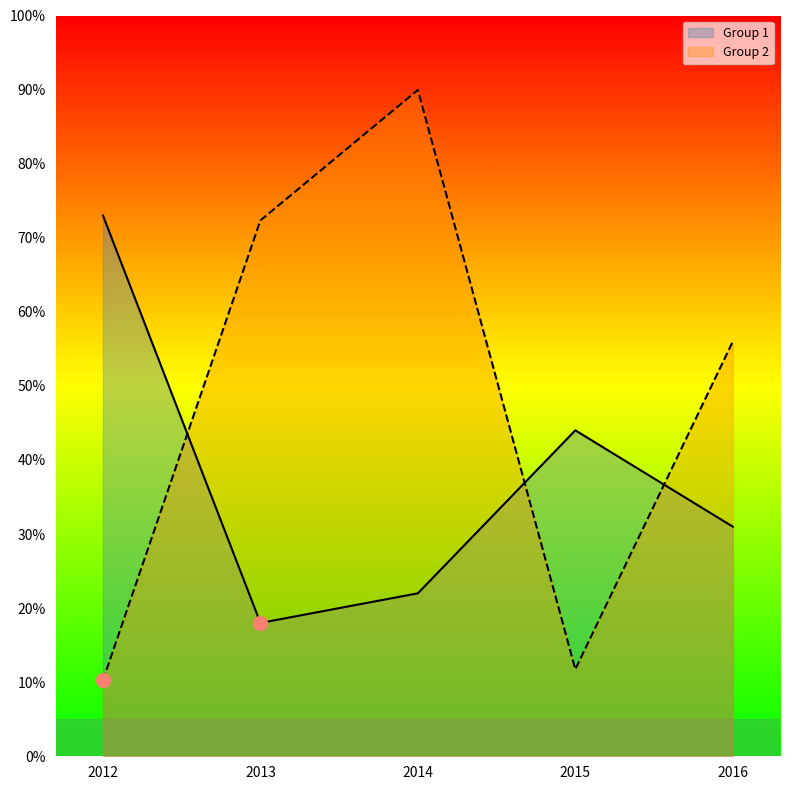

Reading left to right, list all the values displayed in this chart.

Group 1: 73.0	18.0	22.0	44.0	31.0
Group 2: 10.3	72.3	90.0	11.7	56.0